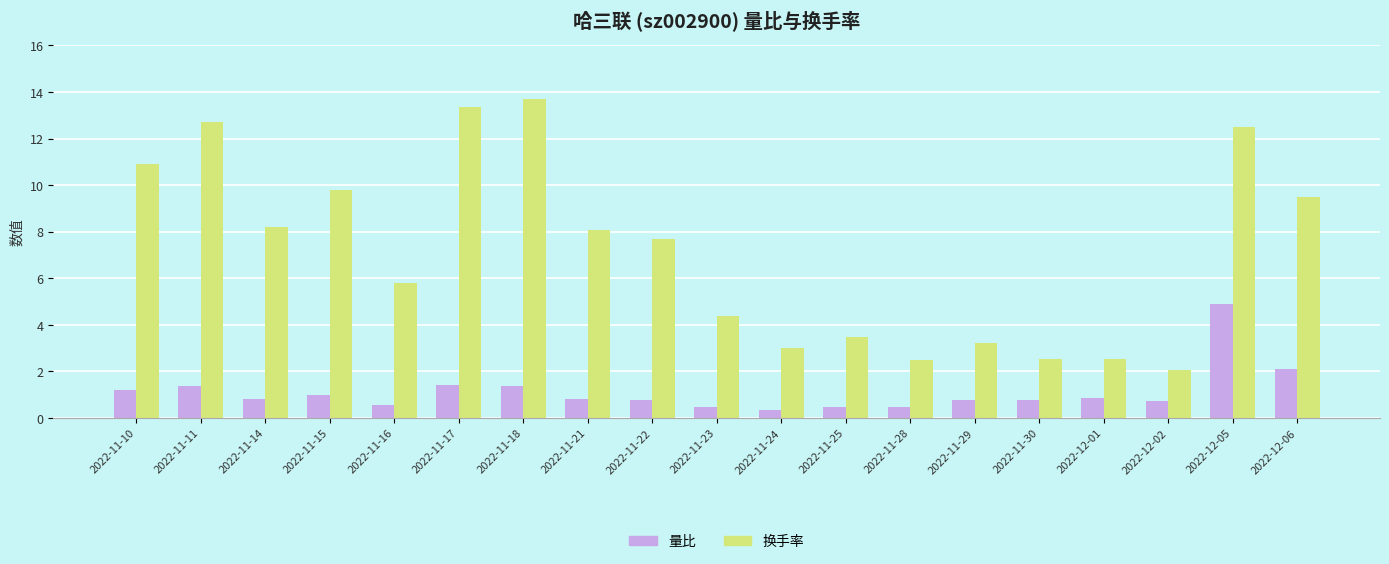

List the series in order of their peak value, lowest first.

量比, 换手率